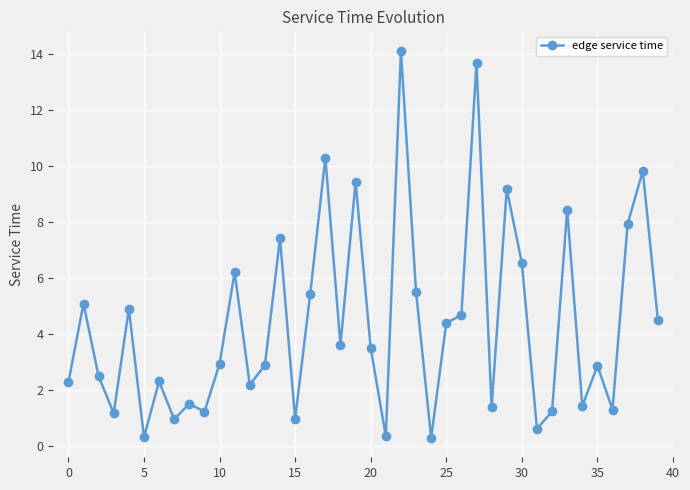

What is the greatest value displayed?

14.1